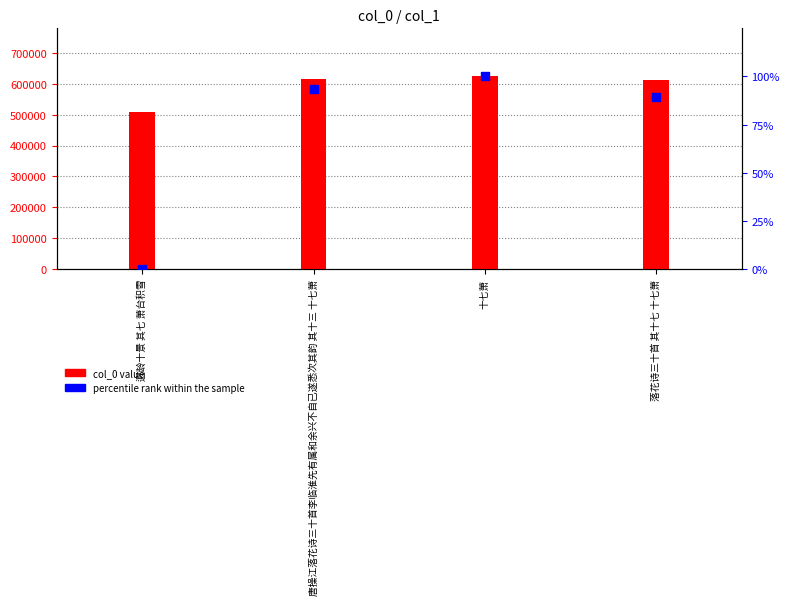

What is the total value across all series at 唐操江落花诗三十首李临淮先有属和余兴不自已遂悉次其韵 其十三 十七萧?

616290.7